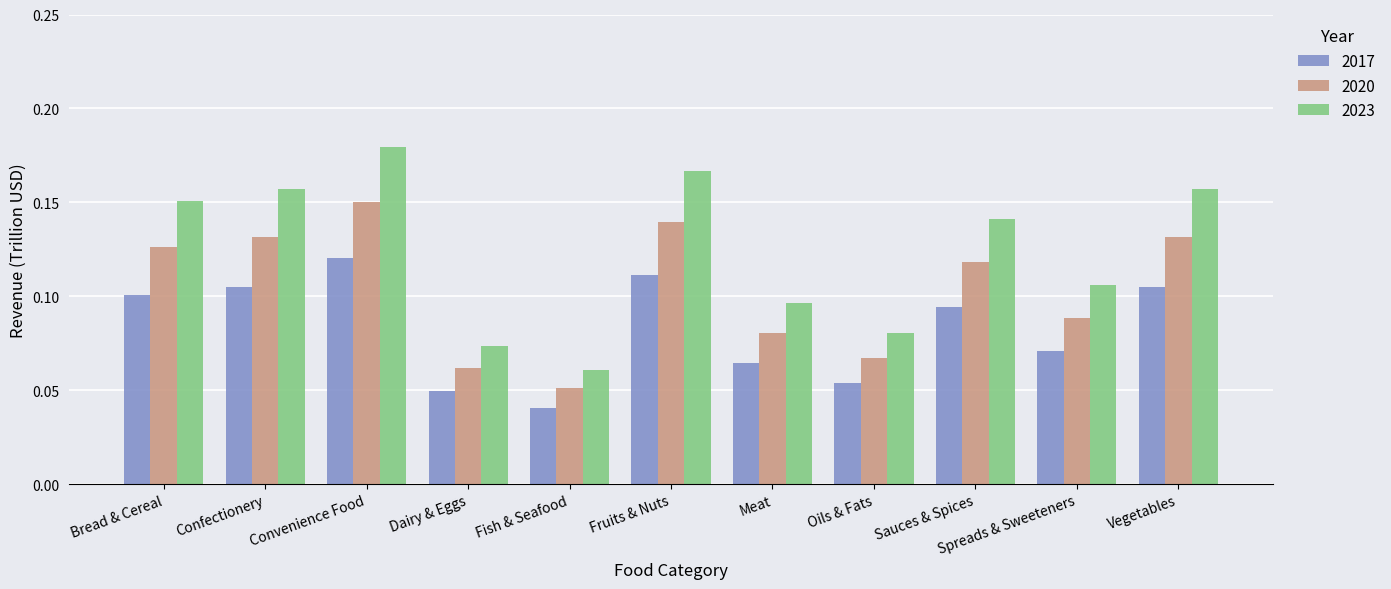

At Oils & Fats, list the series in order from smallest to largest.

2017, 2020, 2023